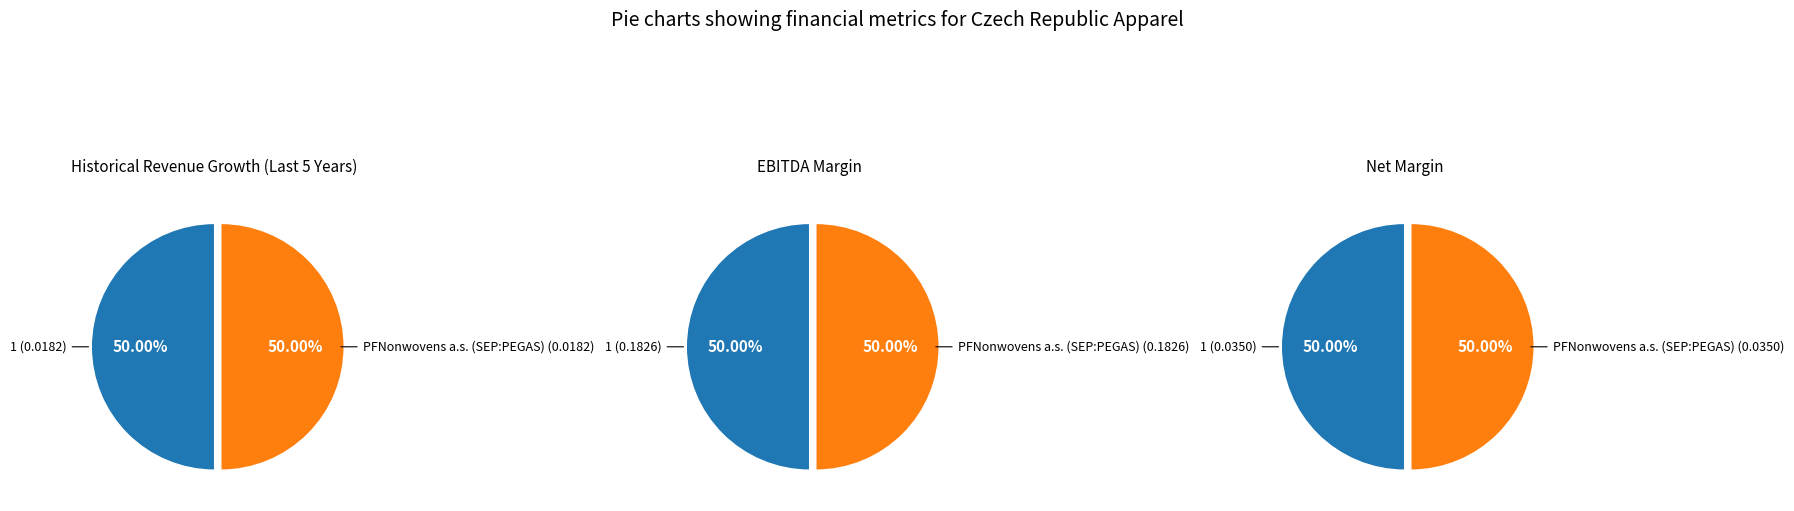

Which slice is the largest?

1